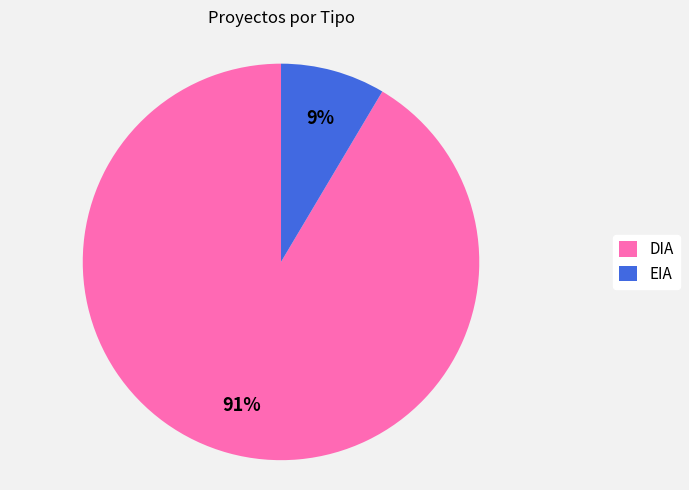

To the nearest percent, what is the combined percentage of DIA and EIA?

100%